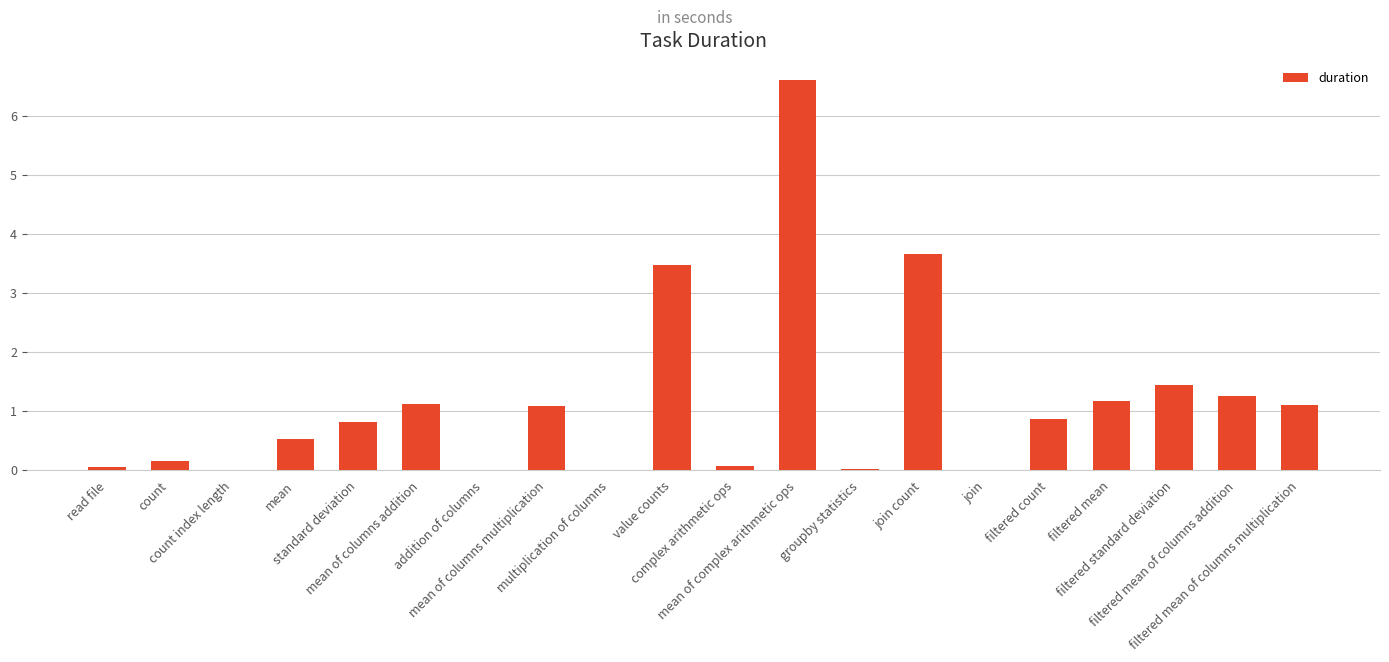

What is the maximum value shown in the chart?

6.6